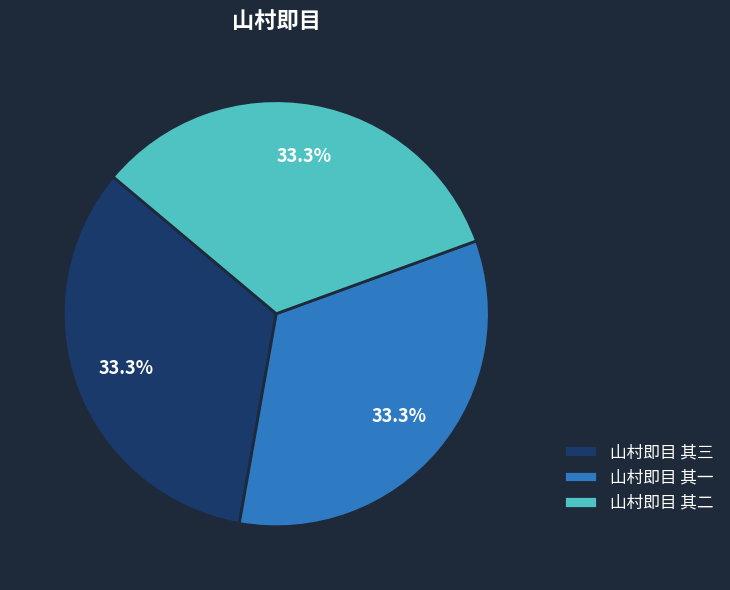

Does 山村即目 其一 represent more than half of the total?

No